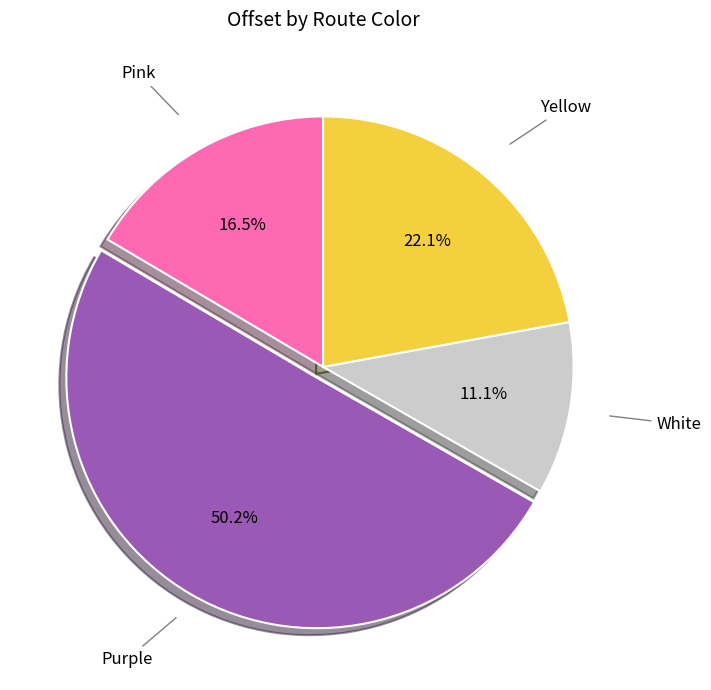

Count the number of slices in the pie.

4